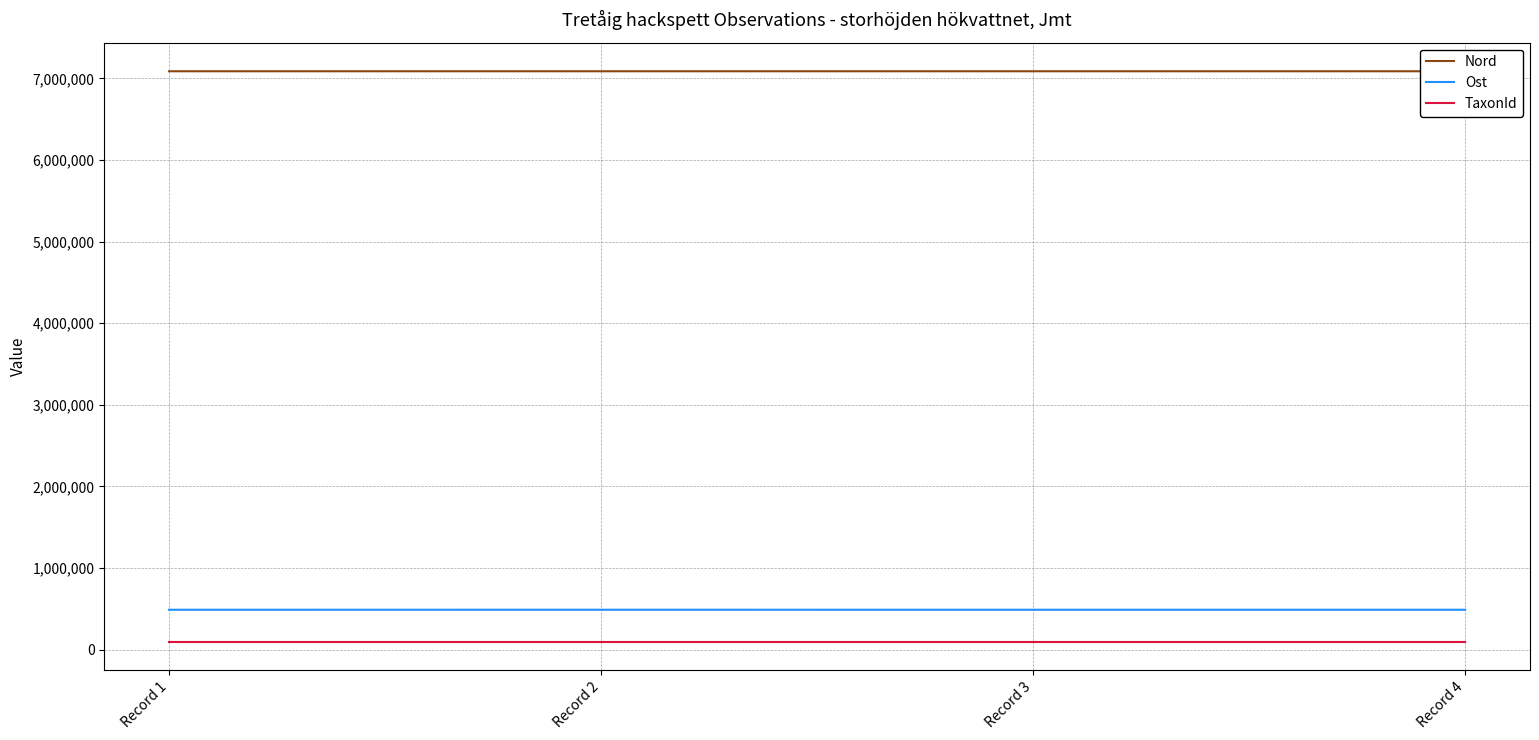

Which series has the largest total across all categories?

Nord